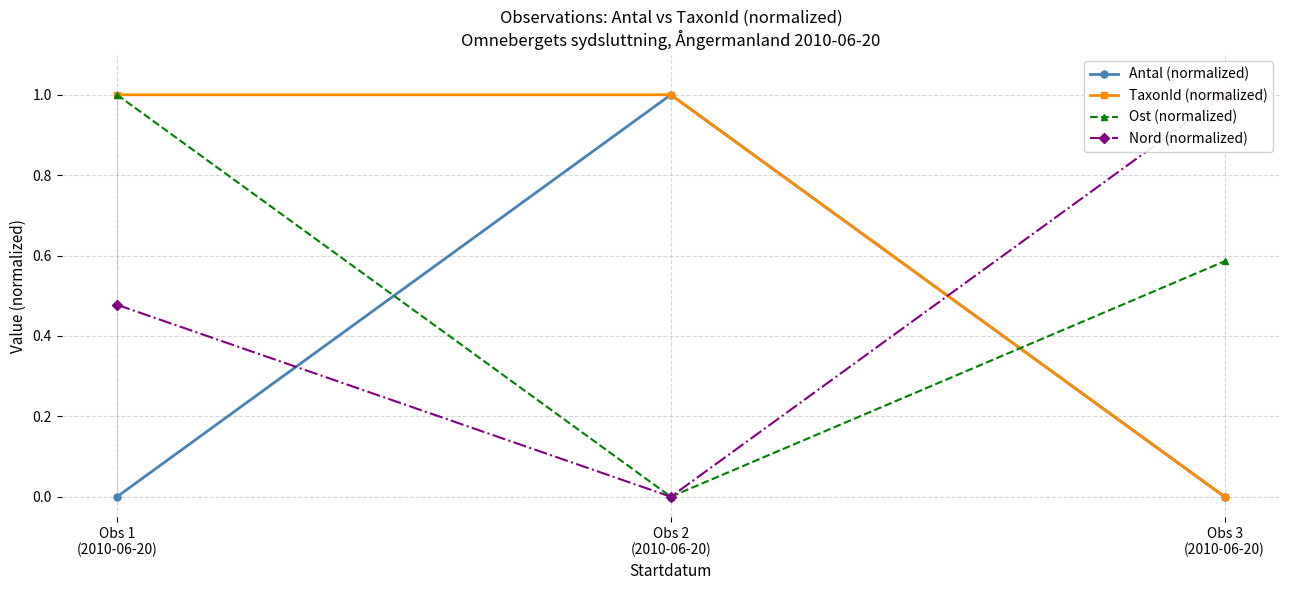

At how many categories does at least one series exceed 0?

3